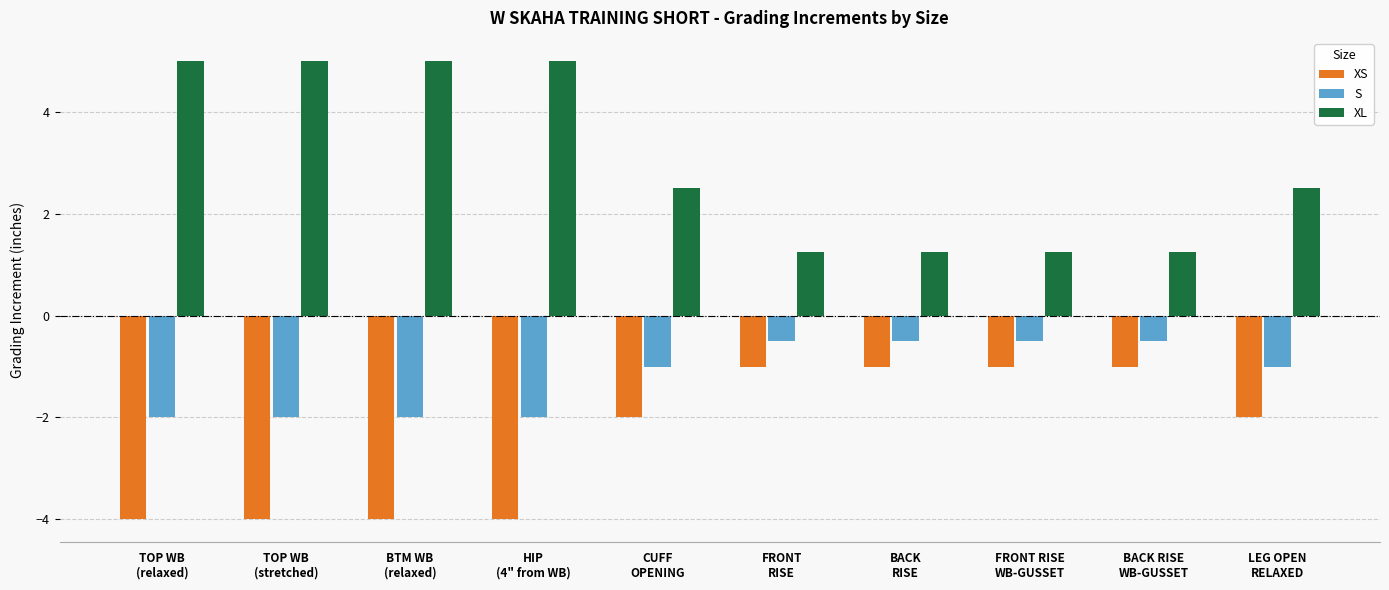

What is the average value of the S series?

-1.2